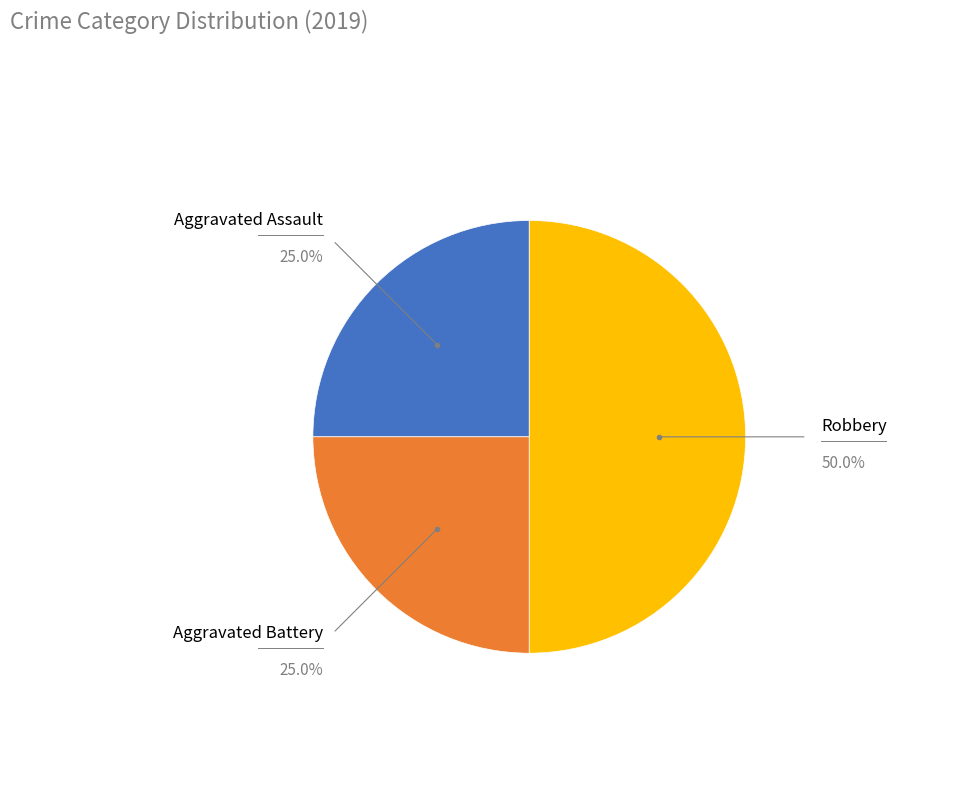

Which slice is the largest?

Robbery